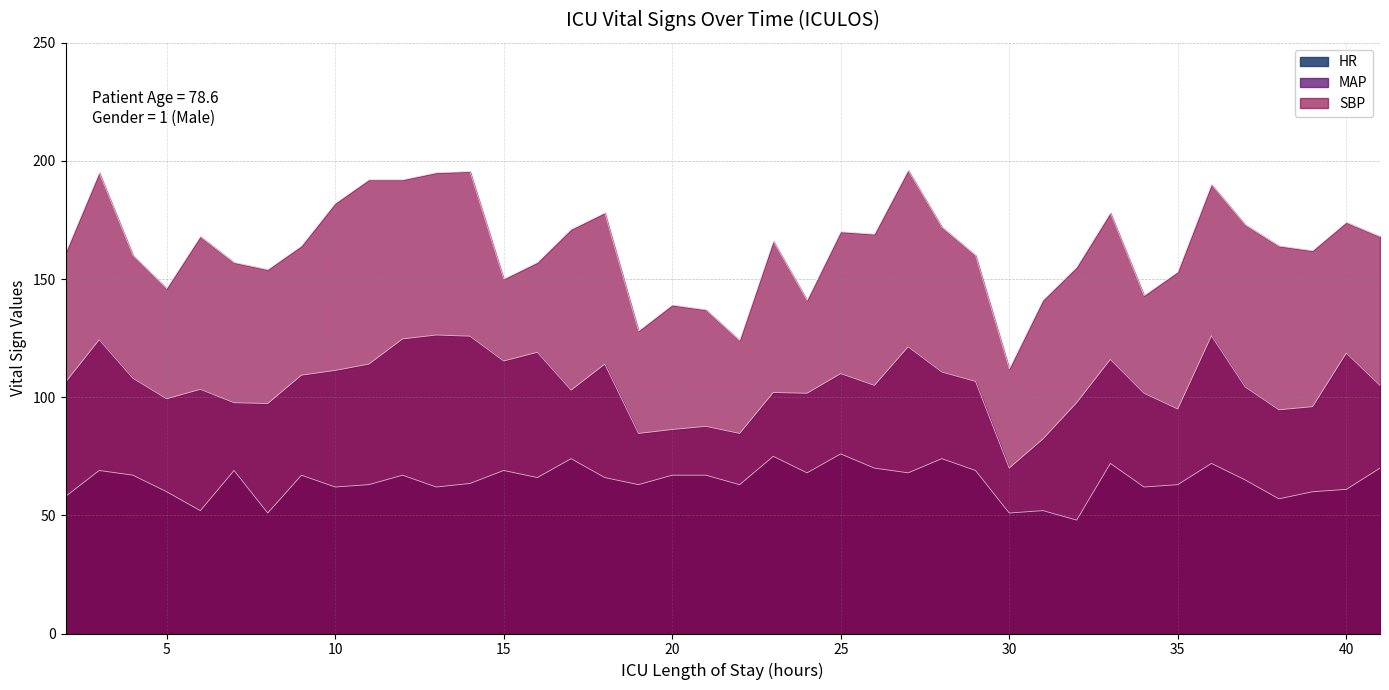

List the series in order of their overall mean, lowest first.

HR, MAP, SBP